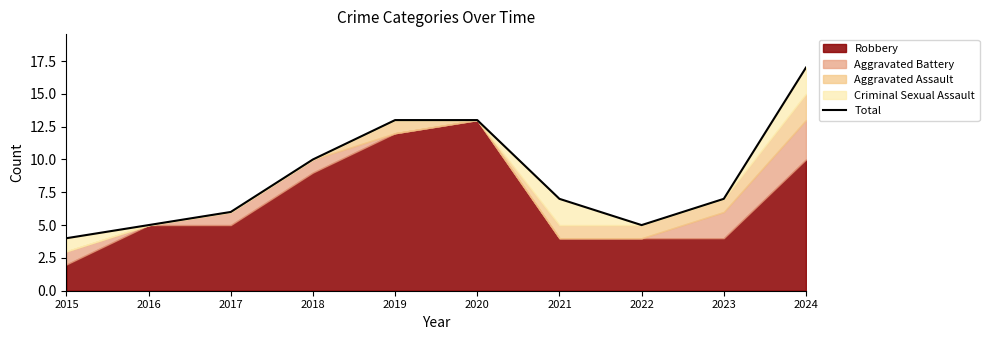

What is the value of the 9th point from the left?

7